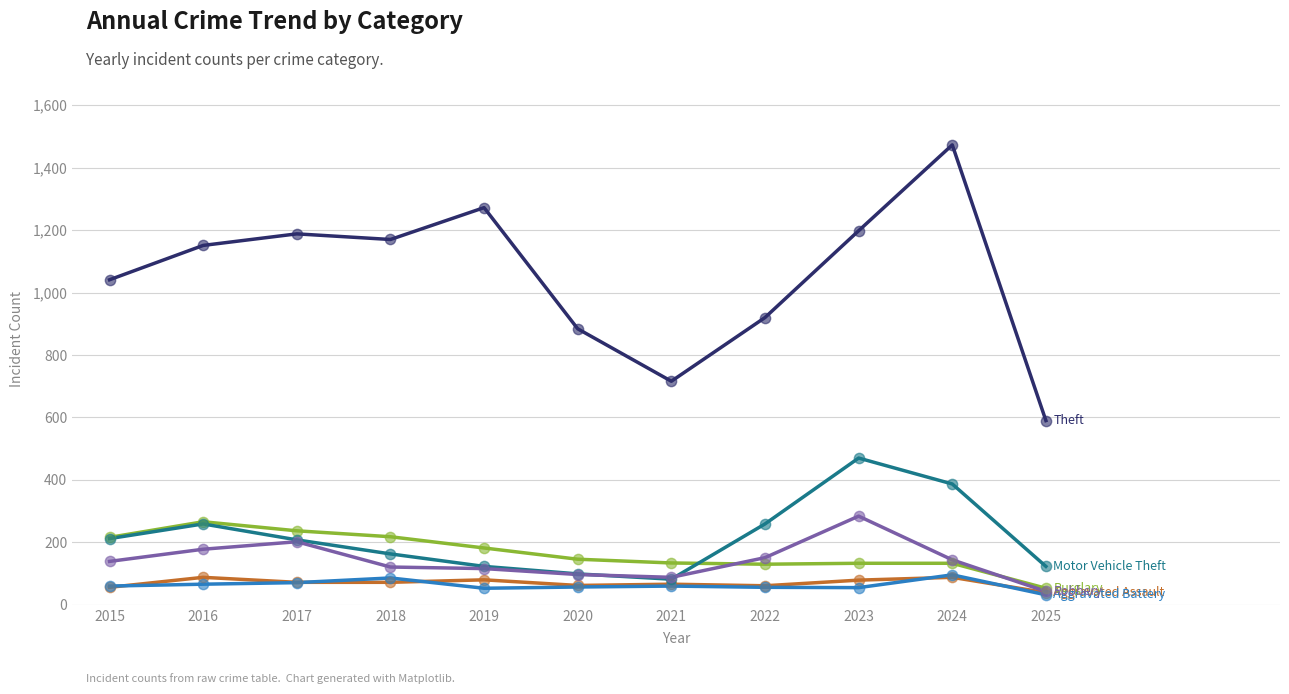

What is the total value across all series at 2021?

1146